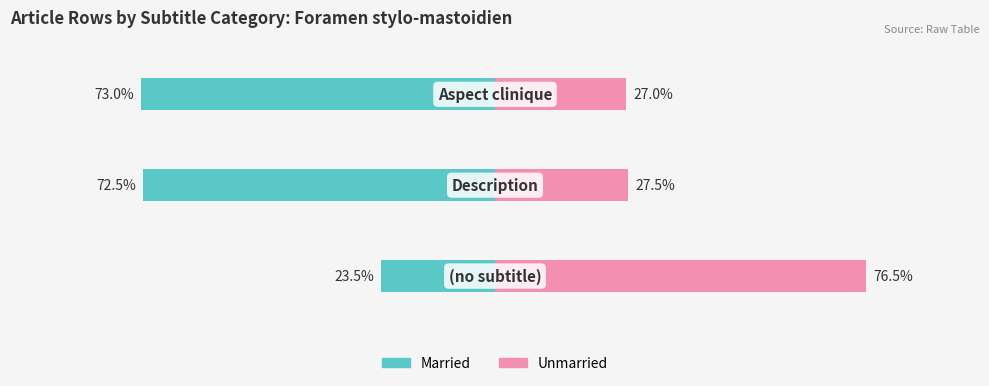

Are the bars grouped side by side (vs. stacked)?

Yes